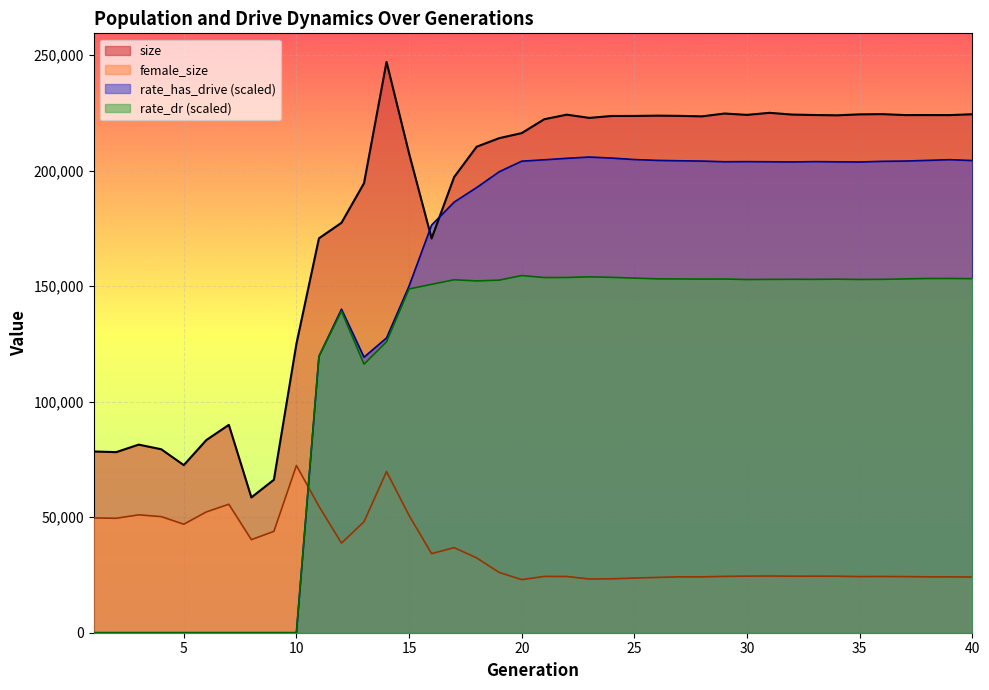

Reading left to right, list all the values displayed in this chart.

size: 78437.0	78164.0	81412.0	79406.0	72540.0	83381.0	89963.0	58563.0	66219.0	125076.0	170699.0	177427.0	194549.0	247065.0	207412.0	170629.0	197222.0	210346.0	214050.0	216240.0	222246.0	224218.0	222819.0	223656.0	223666.0	223790.0	223701.0	223489.0	224713.0	224126.0	225016.0	224260.0	224063.0	223931.0	224350.0	224453.0	224041.0	224047.0	224024.0	224404.0
female_size: 49669.0	49525.0	51026.0	50251.0	46957.0	52271.0	55605.0	40280.0	43863.0	72370.0	54718.0	38792.0	48021.0	69766.0	50742.0	34233.0	36832.0	32373.0	26094.0	22982.0	24372.0	24335.0	23250.0	23339.0	23664.0	23932.0	24198.0	24181.0	24392.0	24495.0	24545.0	24461.0	24479.0	24459.0	24297.0	24344.0	24287.0	24186.0	24163.0	24118.0
rate_dr: 0.0	0.0	0.0	0.0	0.0	0.0	0.0	0.0	0.0	0.0	119603.7	139158.9	116242.6	125915.4	148782.5	150784.8	152764.5	152255.8	152602.4	154584.6	153714.9	153748.5	154027.7	153791.8	153479.2	153160.3	153113.1	153051.8	153087.2	152861.8	152910.8	152959.2	152932.0	153018.0	152882.6	152939.7	153127.2	153304.6	153316.7	153220.1
rate_has_drive: 0.0	0.0	0.0	0.0	0.0	0.0	0.0	0.0	0.0	0.0	119603.7	140029.8	119257.3	127580.9	150058.9	176429.4	186363.6	192674.4	199509.7	204081.4	204685.4	205323.9	205876.3	205429.6	204795.9	204428.3	204260.2	204136.7	203838.8	203885.4	203832.3	203757.5	203891.4	203808.1	203733.3	204019.6	204136.2	204429.7	204732.9	204361.3